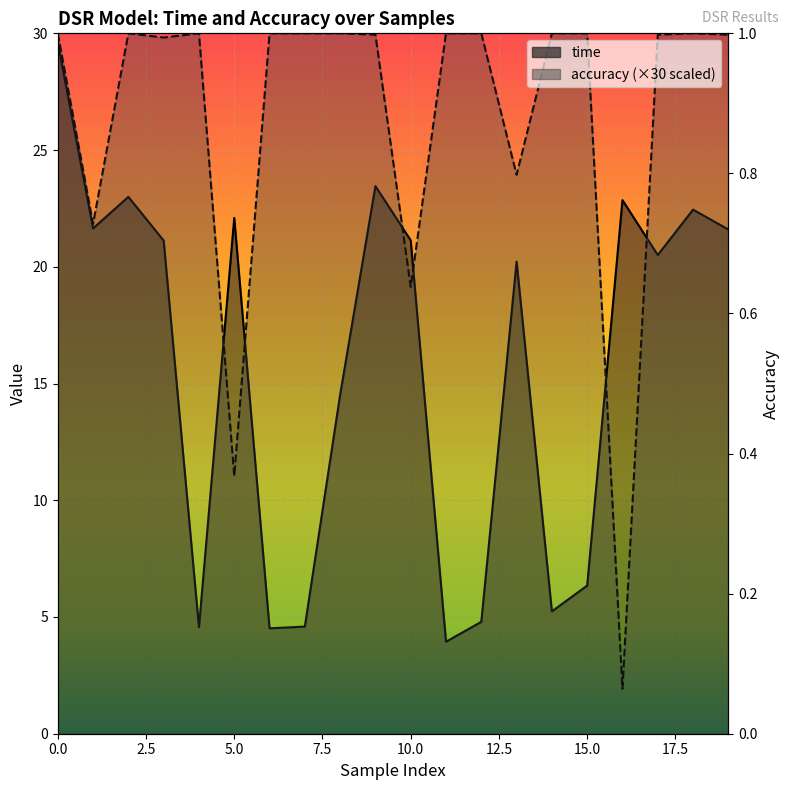

Which series has the largest total across all categories?

accuracy